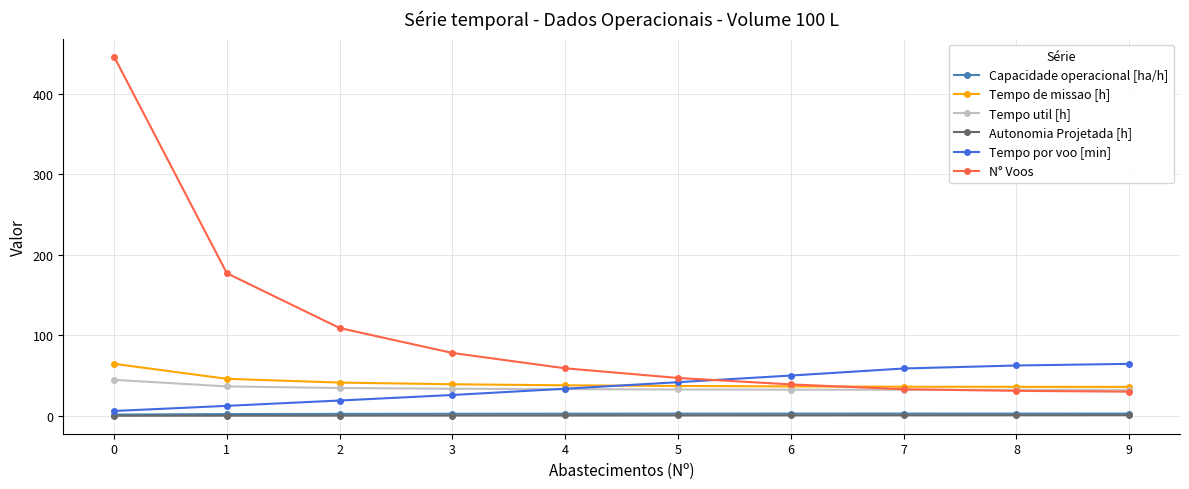

Between 0 and 2, which series saw the biggest shift?

N° Voos